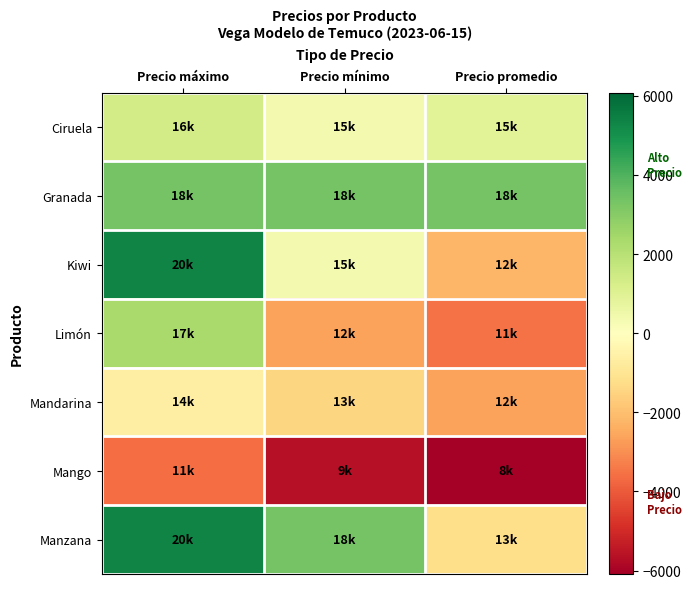

What is the difference between the highest and lowest values at Precio máximo?

9000.0